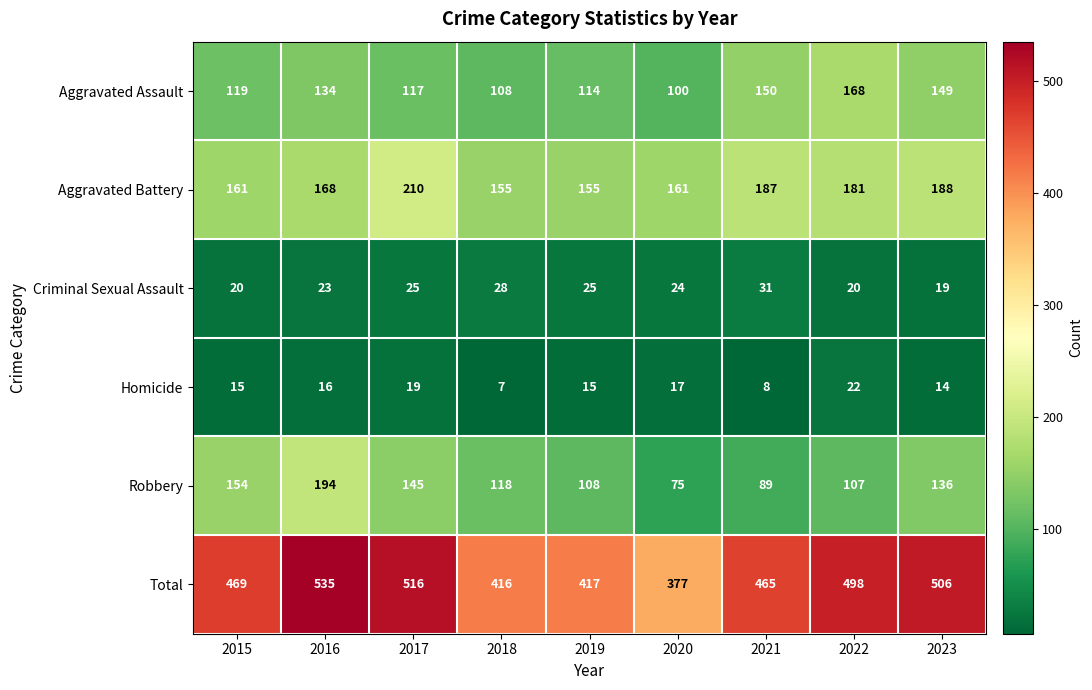

What is the spread (max minus min) of values at 2017?

497